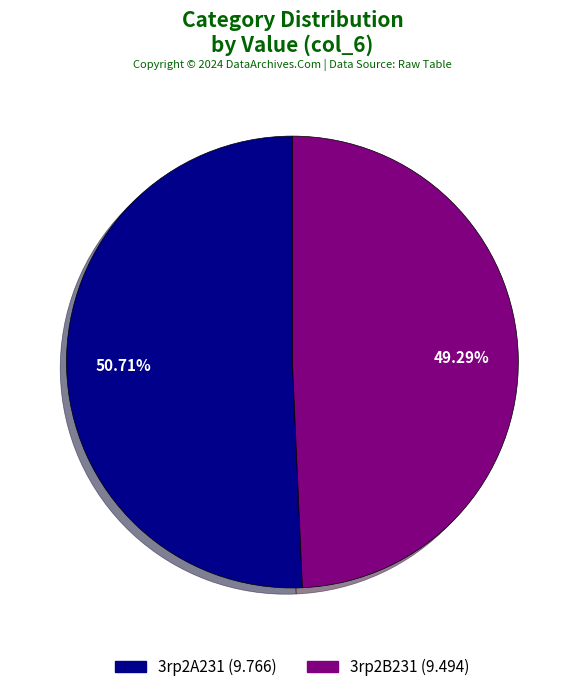

What is the smallest slice in the pie chart?

3rp2B231